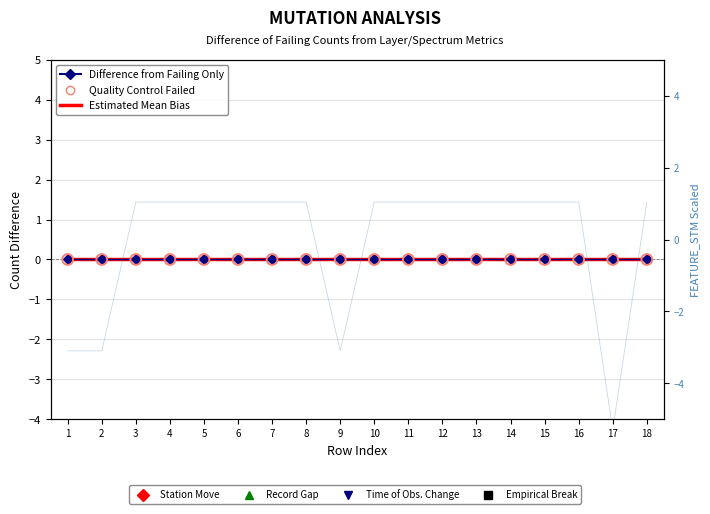

Which series has the largest total across all categories?

FEATURE_STM (scaled)